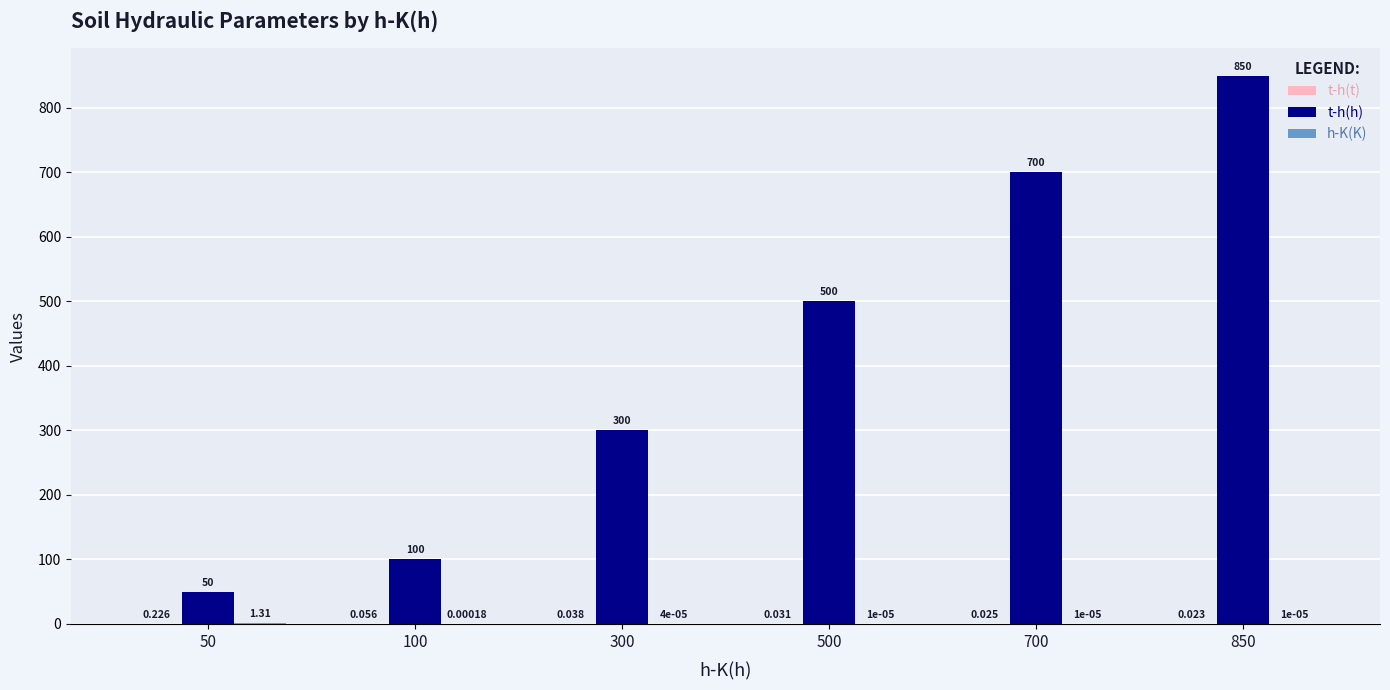

Which series has the largest total across all categories?

t-h(h)